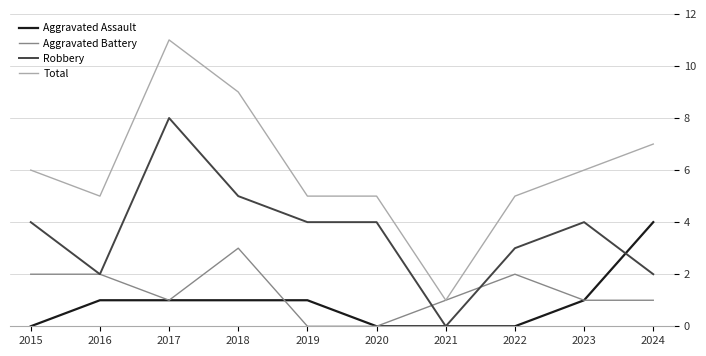

Reading right to left, what are all the values shown in this chart?

Aggravated Assault: 2024=4	2023=1	2022=0	2021=0	2020=0	2019=1	2018=1	2017=1	2016=1	2015=0
Aggravated Battery: 2024=1	2023=1	2022=2	2021=1	2020=0	2019=0	2018=3	2017=1	2016=2	2015=2
Robbery: 2024=2	2023=4	2022=3	2021=0	2020=4	2019=4	2018=5	2017=8	2016=2	2015=4
Total: 2024=7	2023=6	2022=5	2021=1	2020=5	2019=5	2018=9	2017=11	2016=5	2015=6